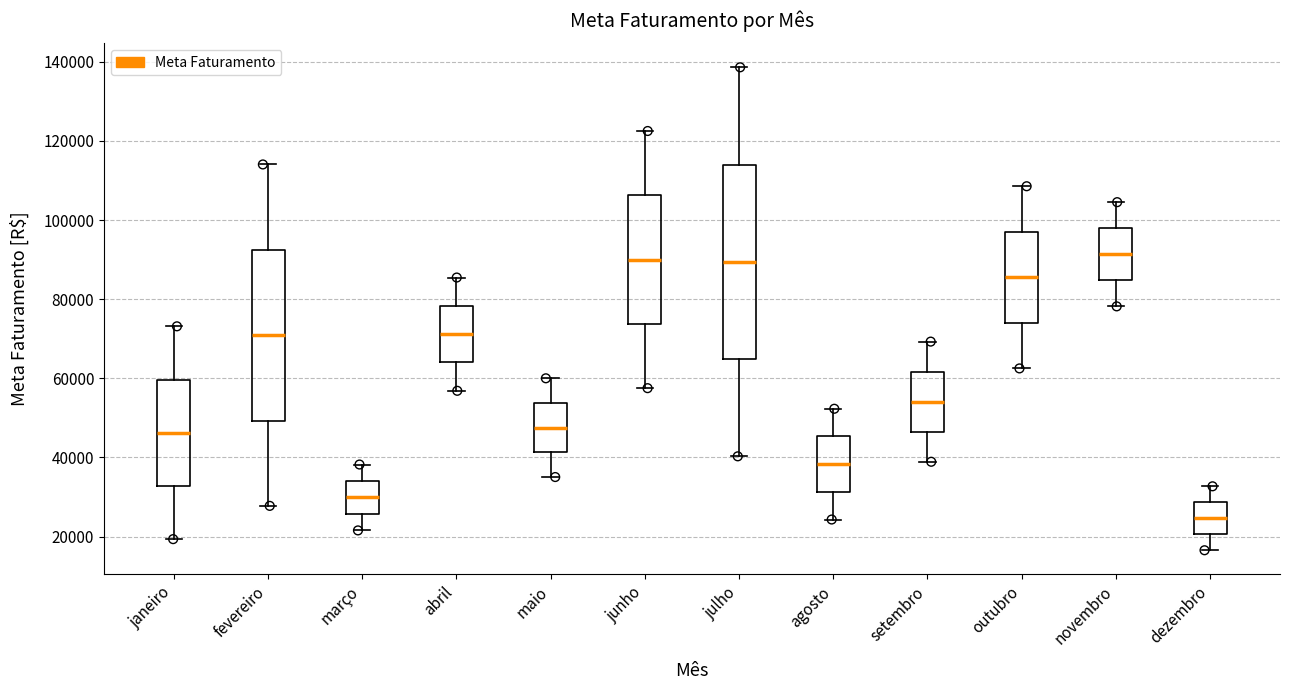

Reading left to right, read every box against the y-axis: the position of its median line, the range the box covers, and the ends of its whiskers. The values are not printed on the chart, so give them approximately, as read against the axis.

janeiro: median 46000, box 32000 to 60000, whiskers 20000 to 74000
fevereiro: median 70000, box 50000 to 92000, whiskers 28000 to 114000
março: median 30000, box 26000 to 34000, whiskers 22000 to 38000
abril: median 72000, box 64000 to 78000, whiskers 56000 to 86000
maio: median 48000, box 42000 to 54000, whiskers 36000 to 60000
junho: median 90000, box 74000 to 106000, whiskers 58000 to 122000
julho: median 90000, box 64000 to 114000, whiskers 40000 to 138000
agosto: median 38000, box 32000 to 46000, whiskers 24000 to 52000
setembro: median 54000, box 46000 to 62000, whiskers 38000 to 70000
outubro: median 86000, box 74000 to 98000, whiskers 62000 to 108000
novembro: median 92000, box 84000 to 98000, whiskers 78000 to 104000
dezembro: median 24000, box 20000 to 28000, whiskers 16000 to 32000